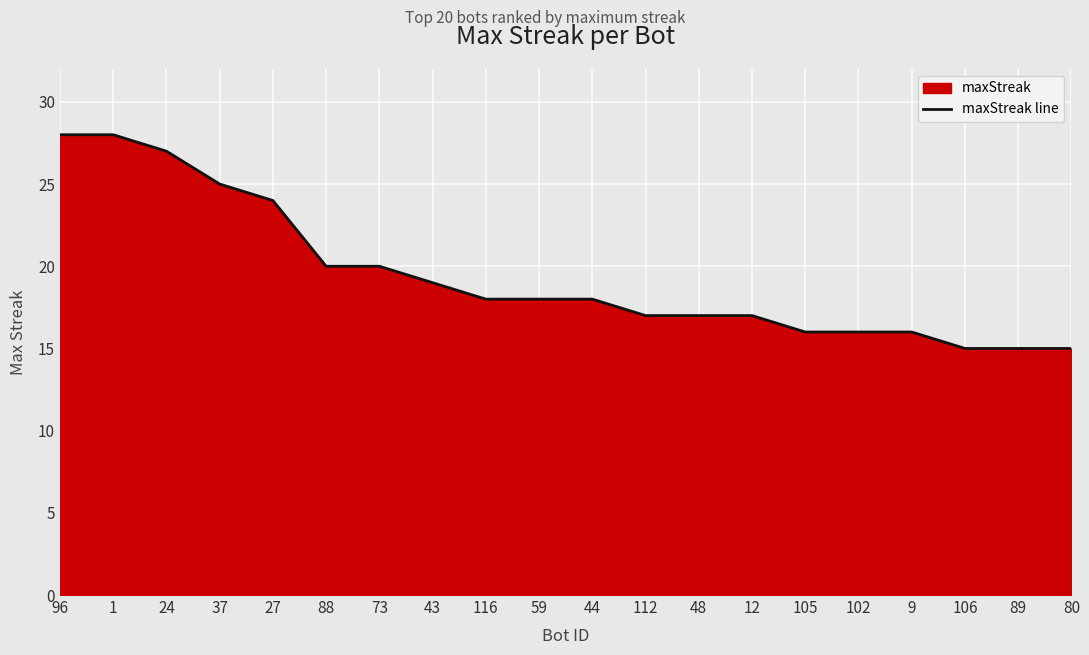

What is the maximum value shown in the chart?

28